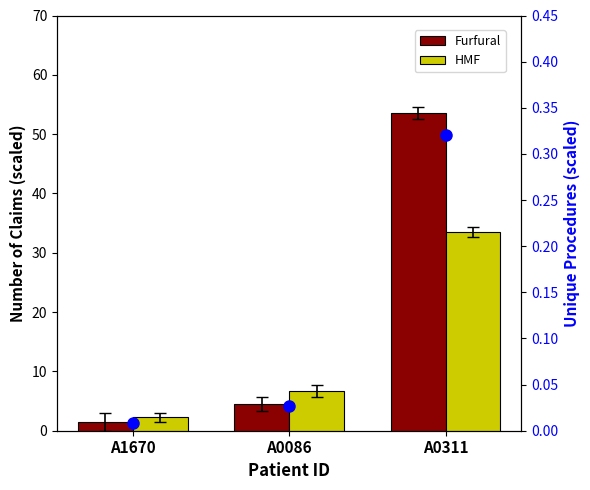

What is the spread (max minus min) of values at A0086?

6.7